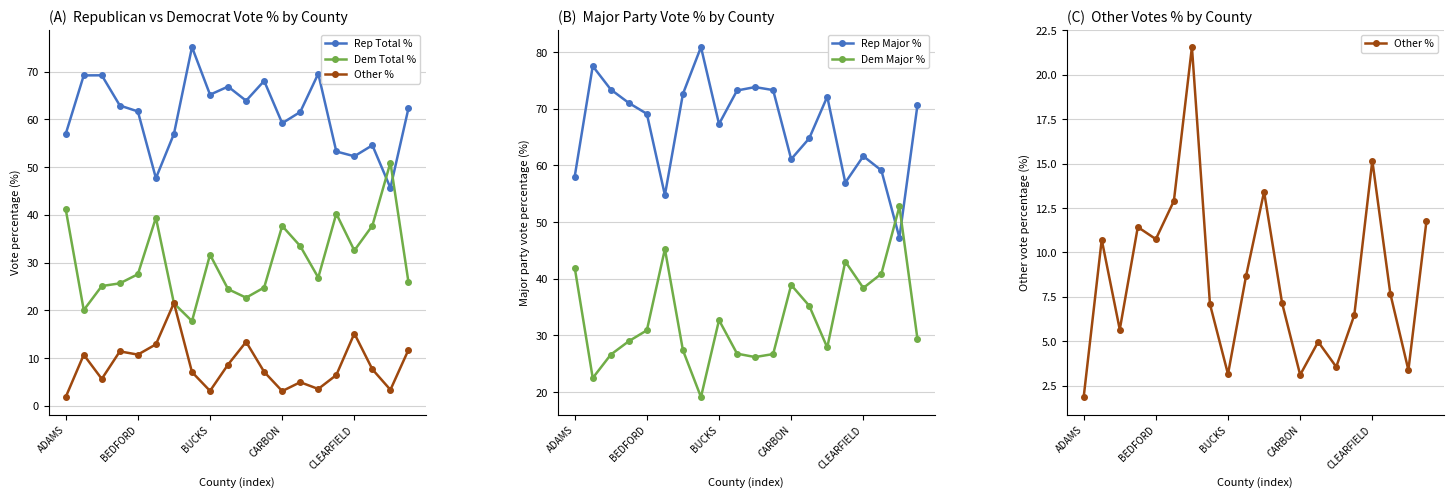

What is the difference between the second highest and minimum values in the Other % series?

13.3